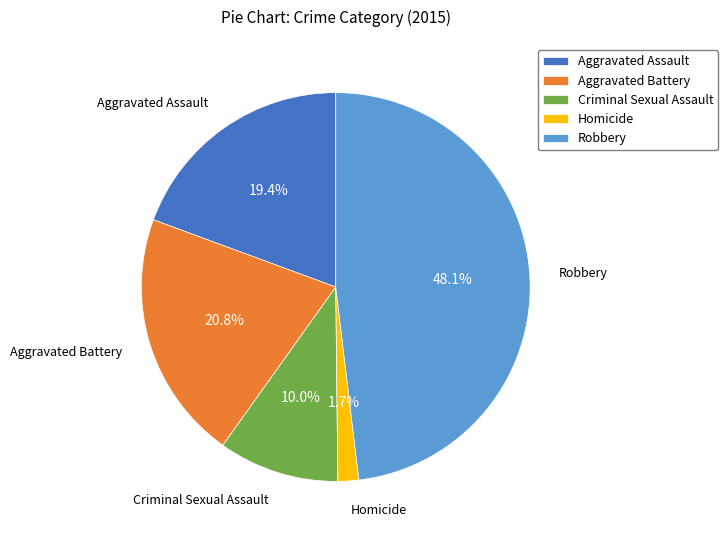

How many segments does this pie chart have?

5